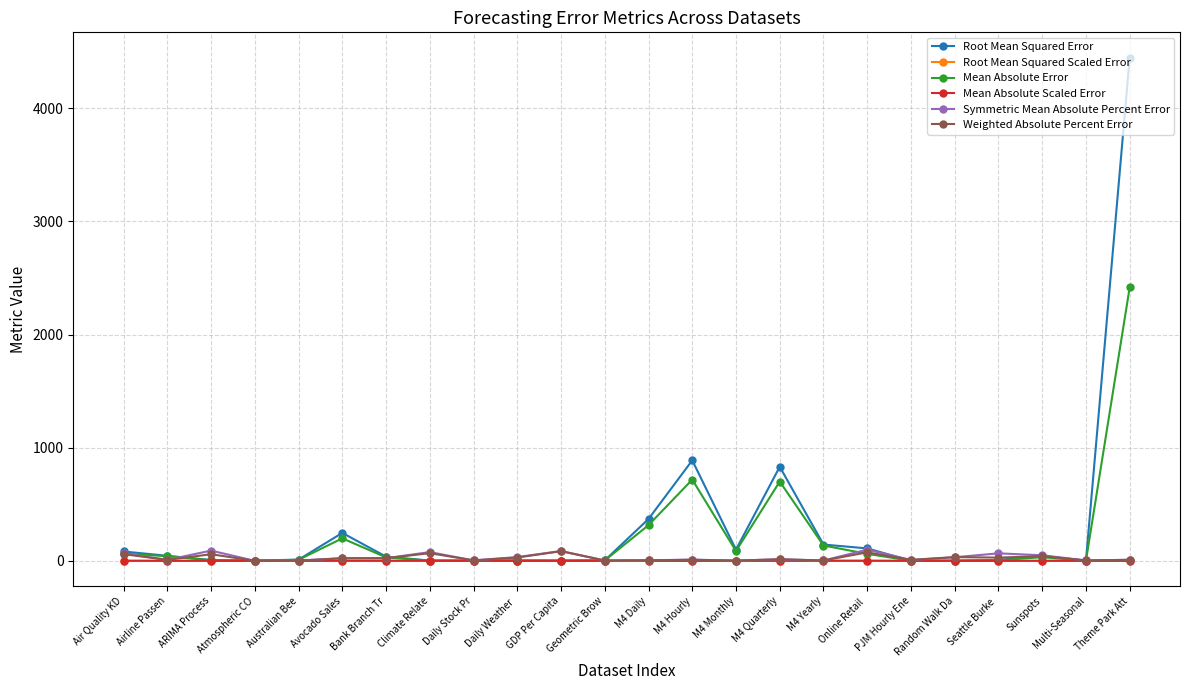

How many lines are shown in the chart?

6